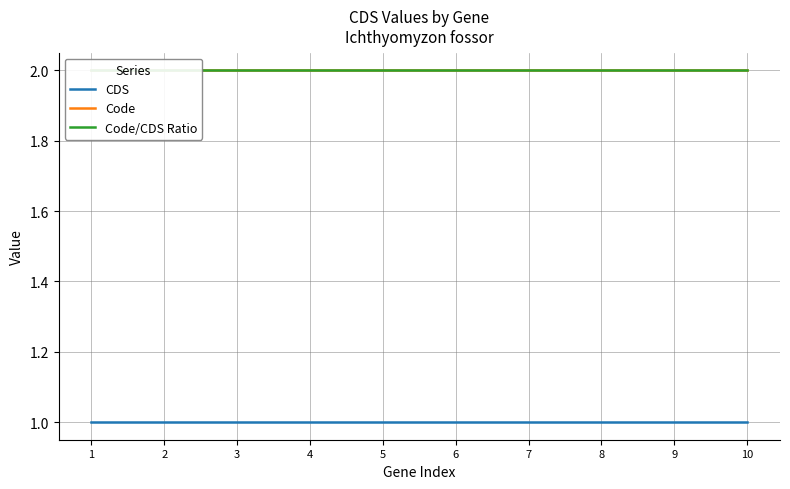

At which category is the sum across all series the highest?

1